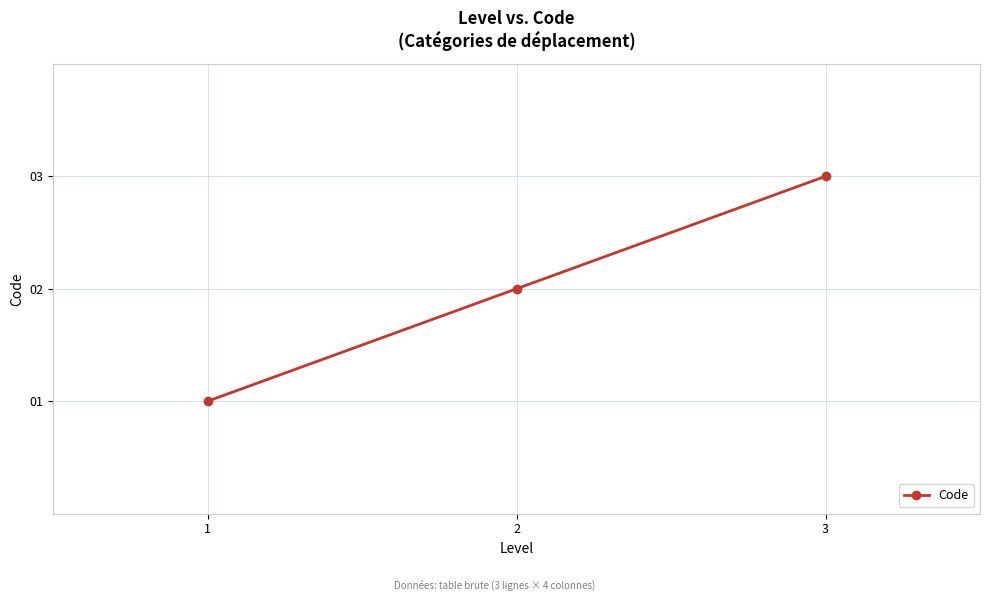

How many values are below 2?

1